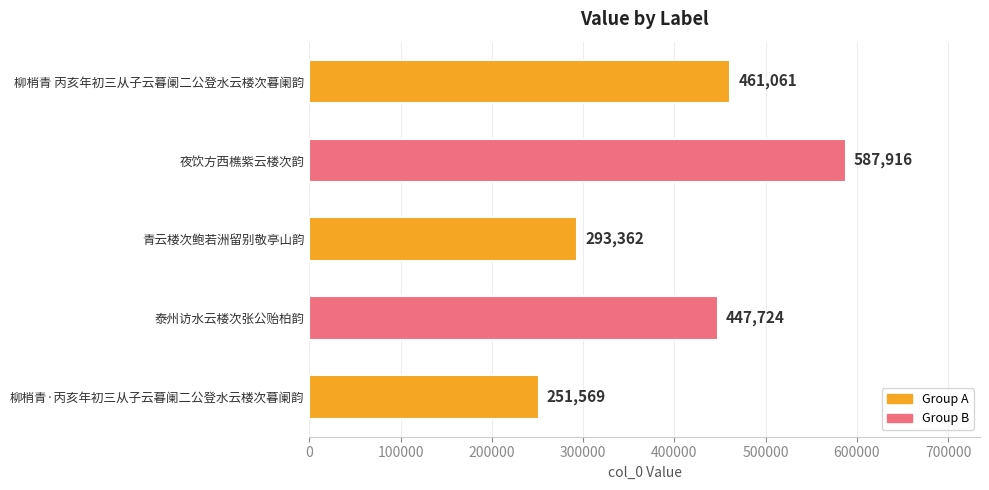

What is the smallest value displayed?

251569